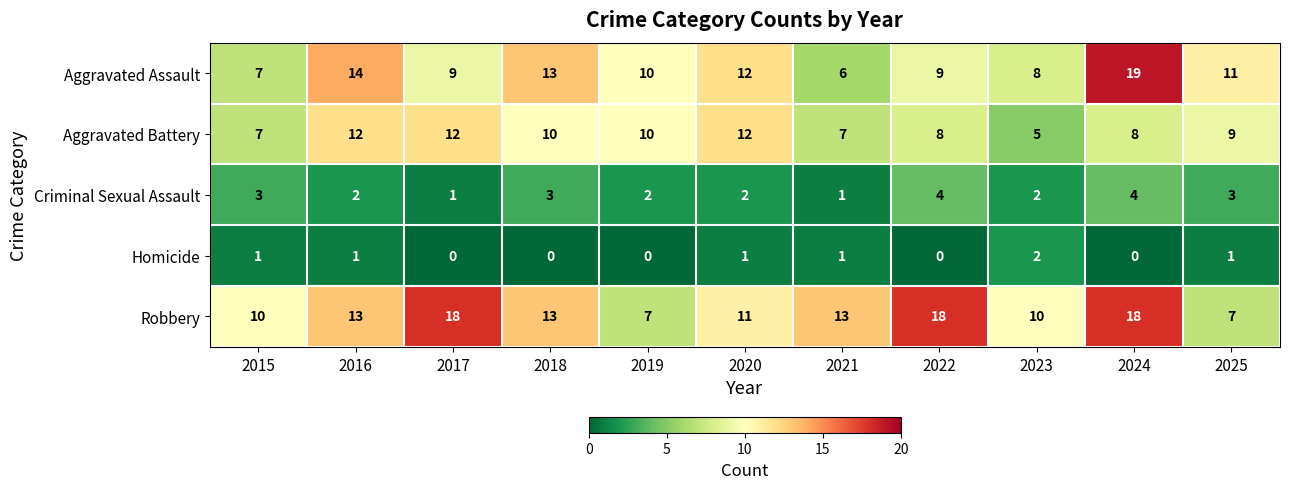

The Robbery series shows 7 at 2020. True or false?

False